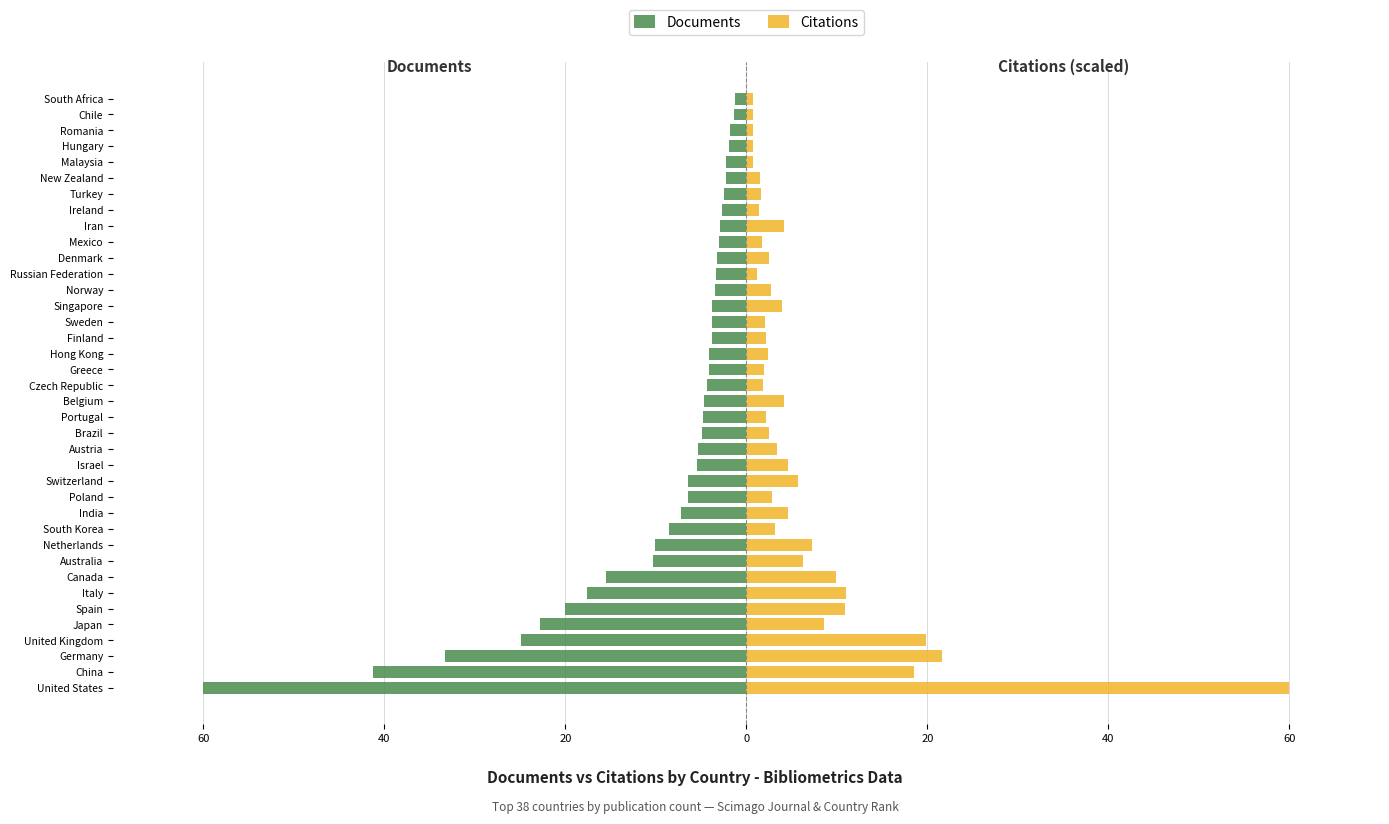

How many bars are there in each group?

2